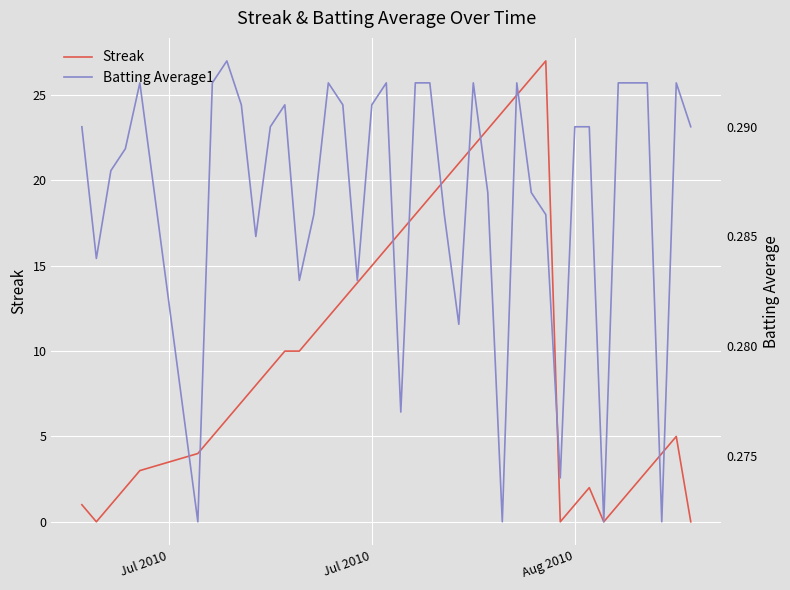

What is the maximum value for Batting Average1?

0.3